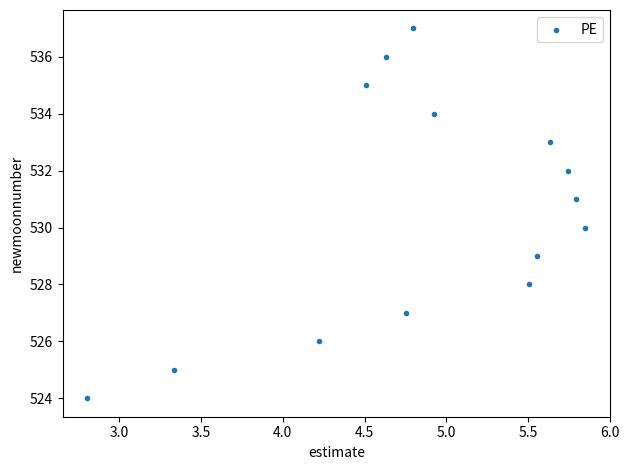

What is the range of Y values (max minus min)?

13